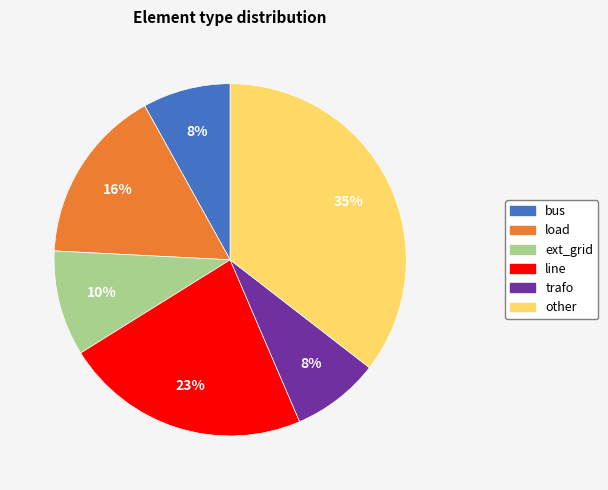

Is it true that line is 37% of the pie?

False